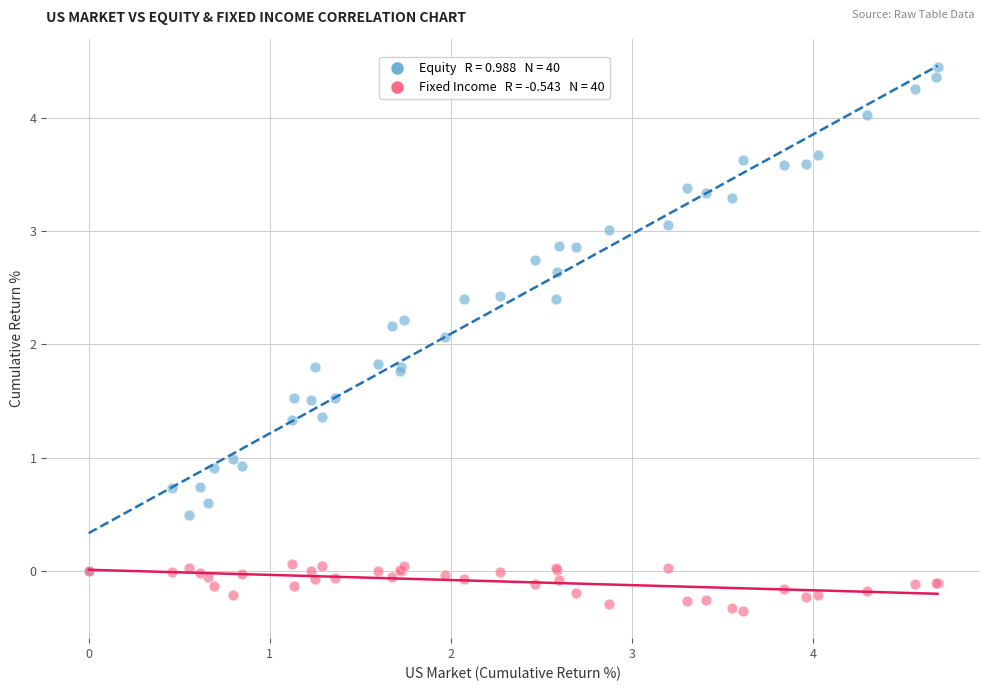

Across all series, what Y value is closest to 2?

2.1